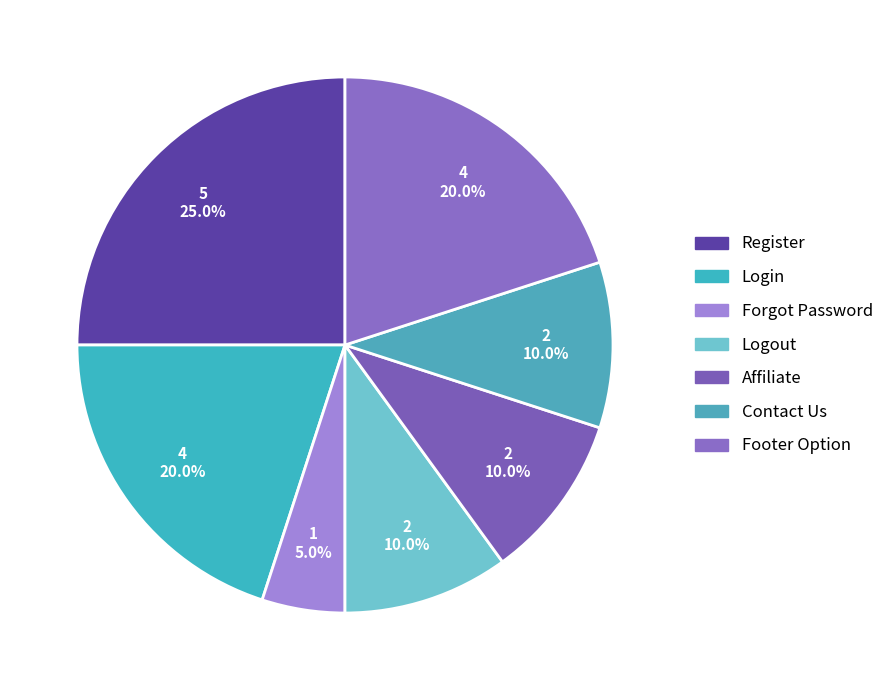

Count the number of slices in the pie.

7